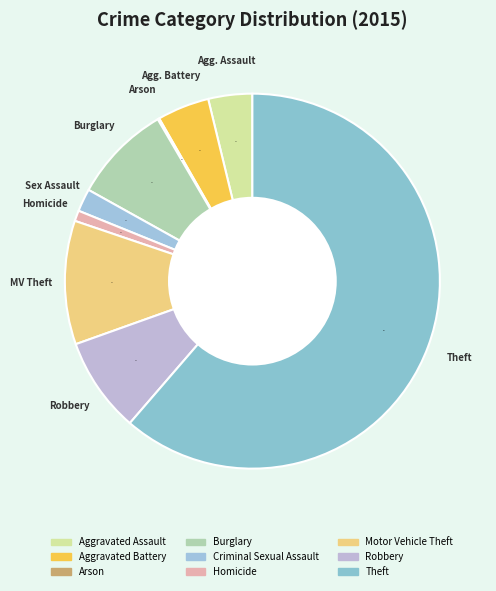

True or false: Aggravated Assault accounts for 10% of the total.

False